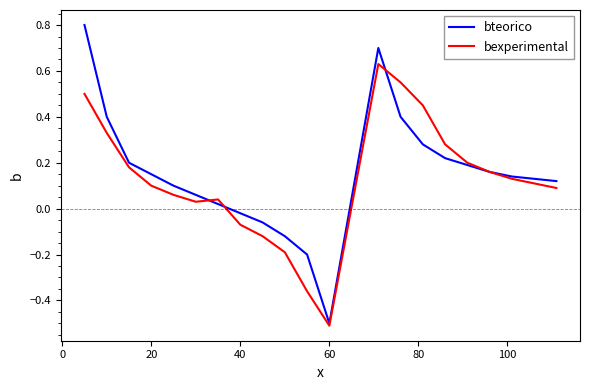

Which series has the largest range (max minus min)?

bteorico